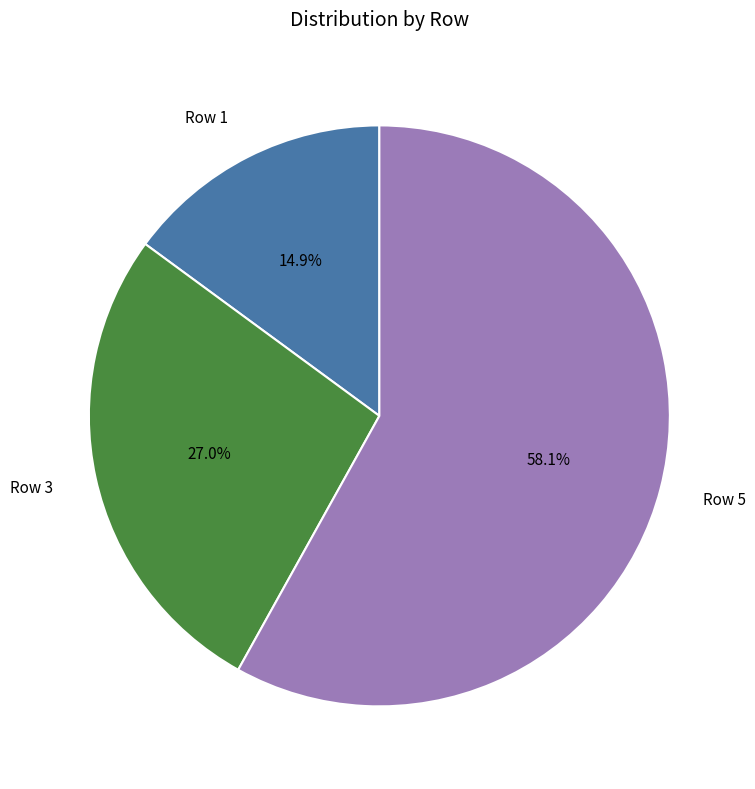

Which has a higher value, Row 5 or Row 1?

Row 5